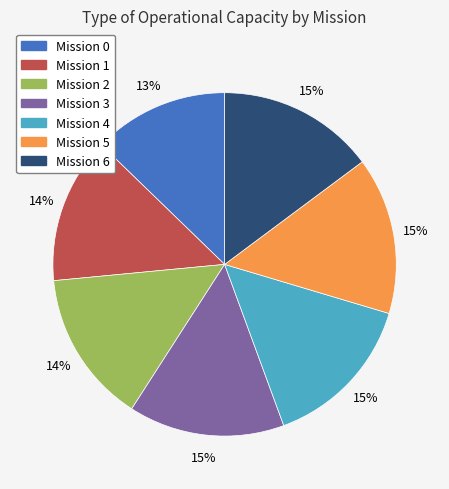

To the nearest percent, what is the average slice percentage?

14%